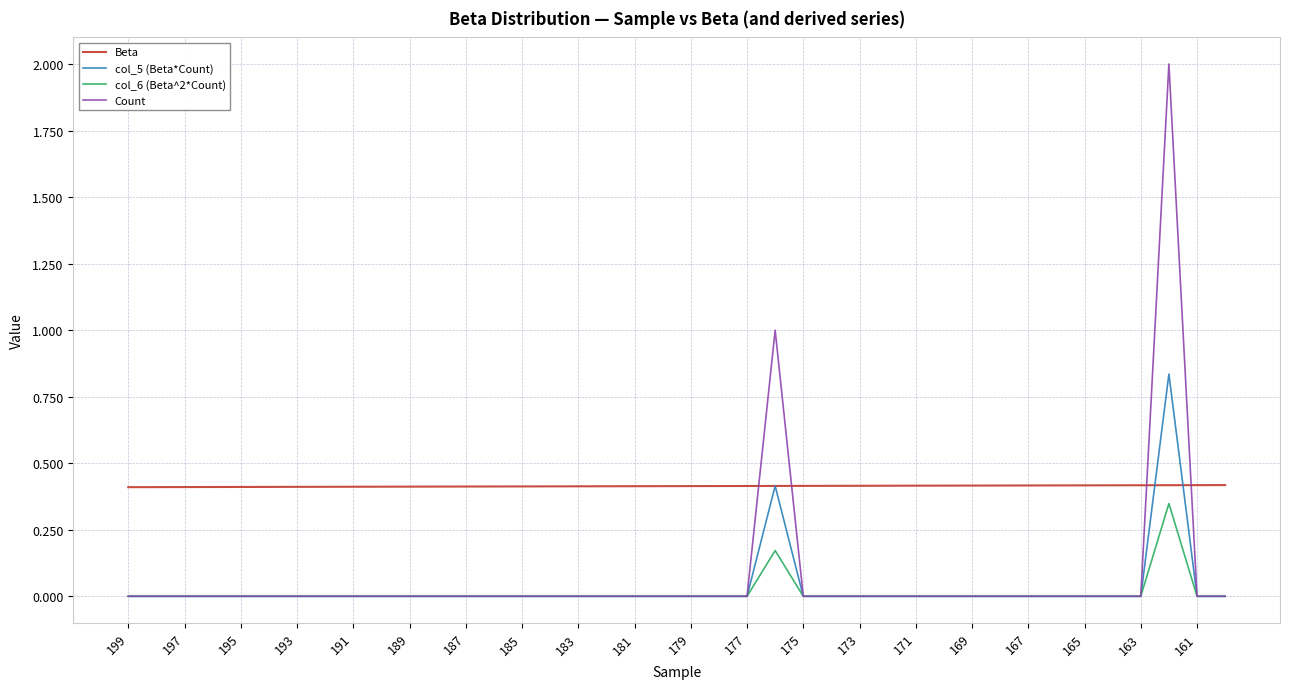

What is the maximum value shown in the chart?

2.0